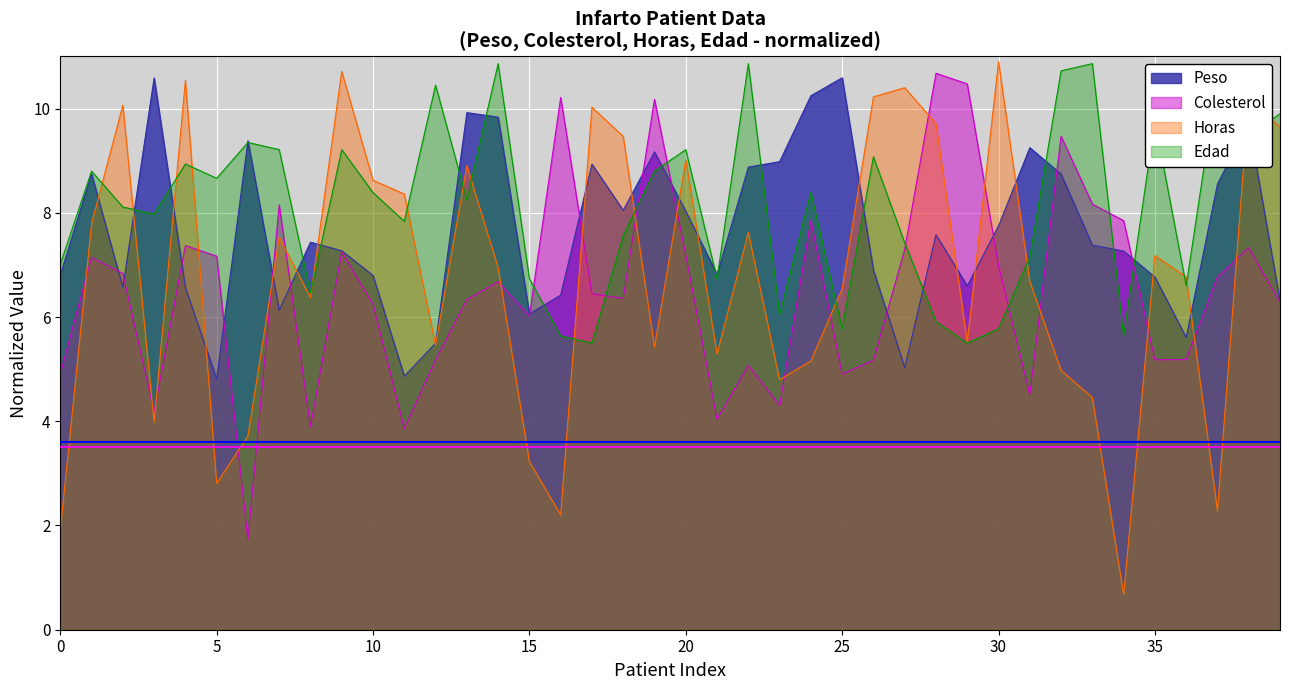

What is the difference between the highest and lowest values at 20?

2.0